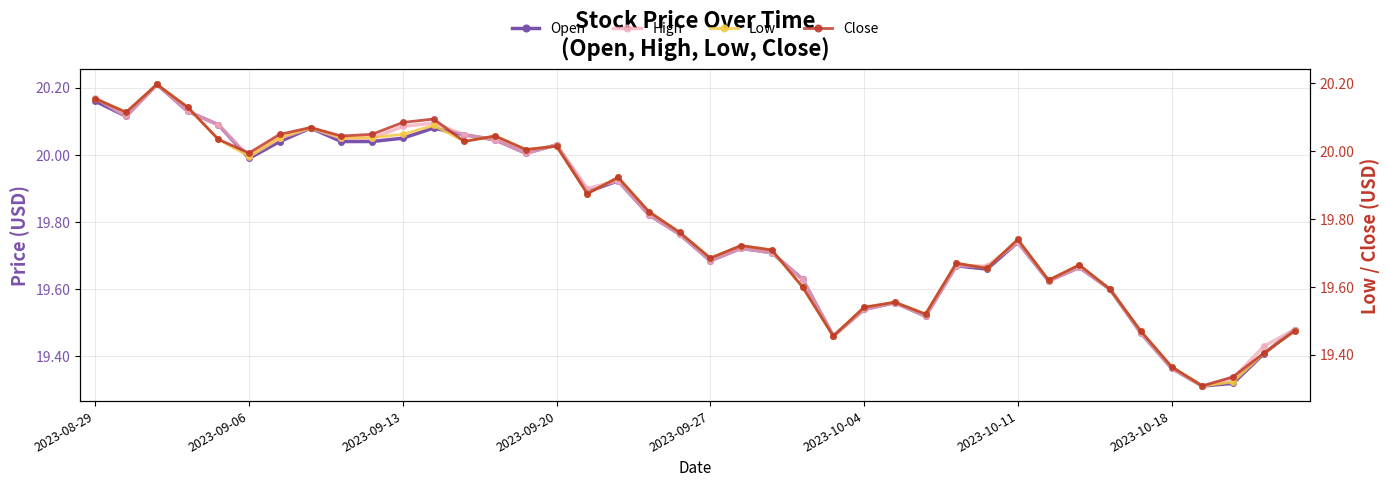

What is the minimum value shown in the chart?

19.3